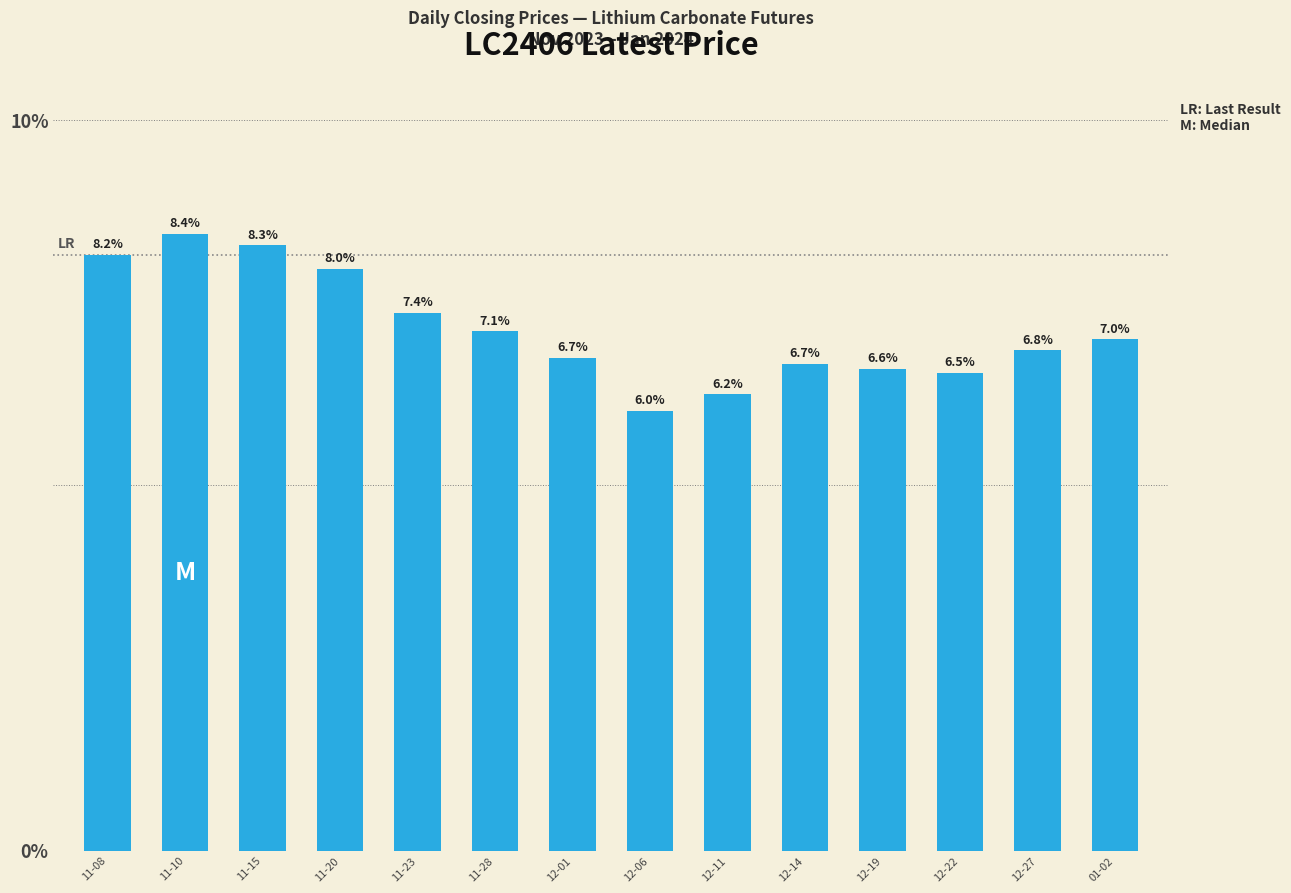

Which has a higher value, 12-27 or 12-01?

12-27